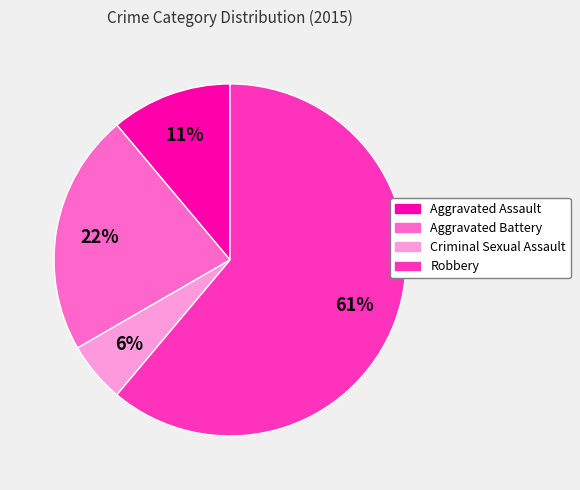

Which slice is the largest?

Robbery